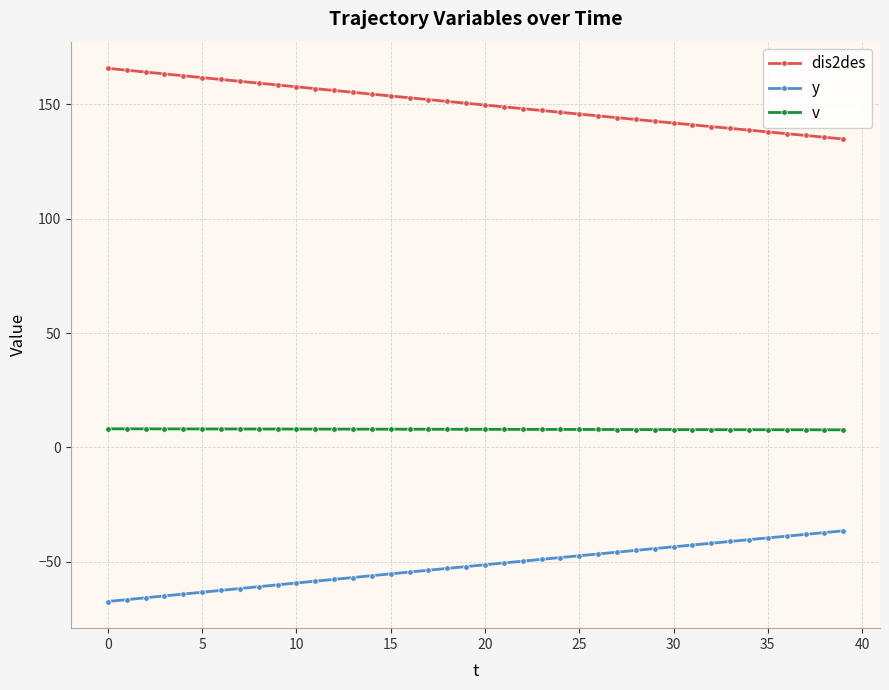

How many lines are shown in the chart?

3